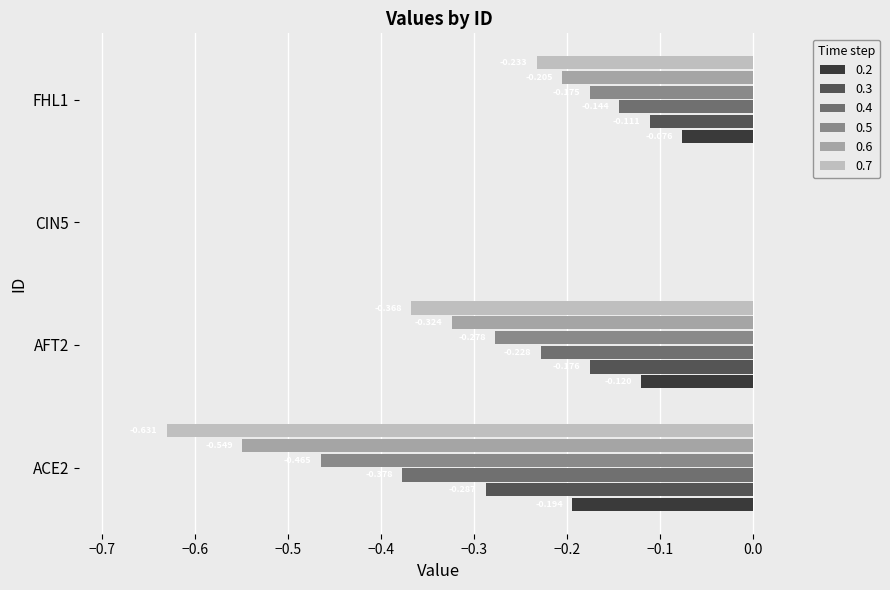

Is the value of 0.7 at CIN5 greater than the value of 0.5 at AFT2?

Yes